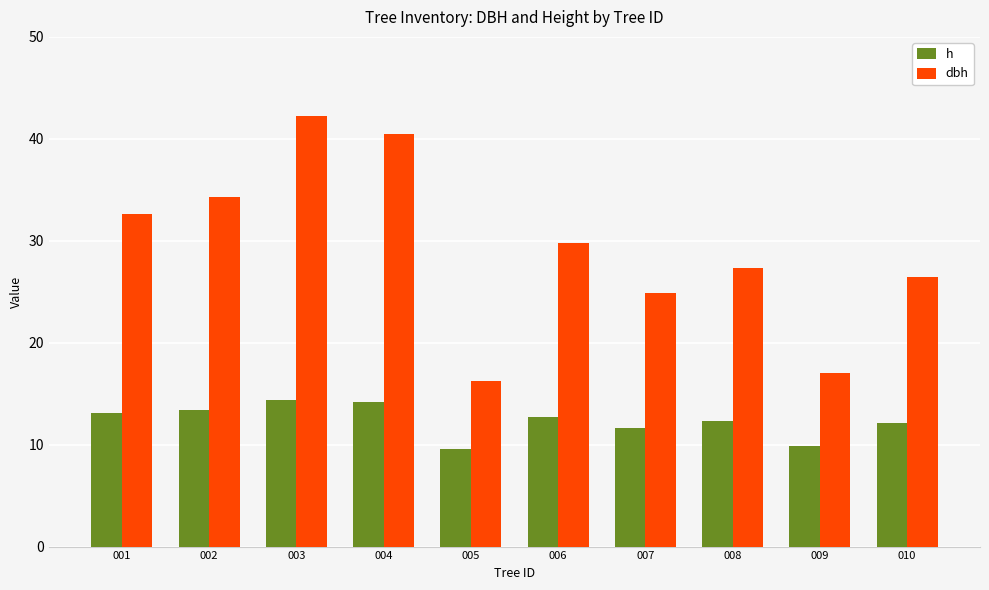

What is the total value across all series at 004?

54.6